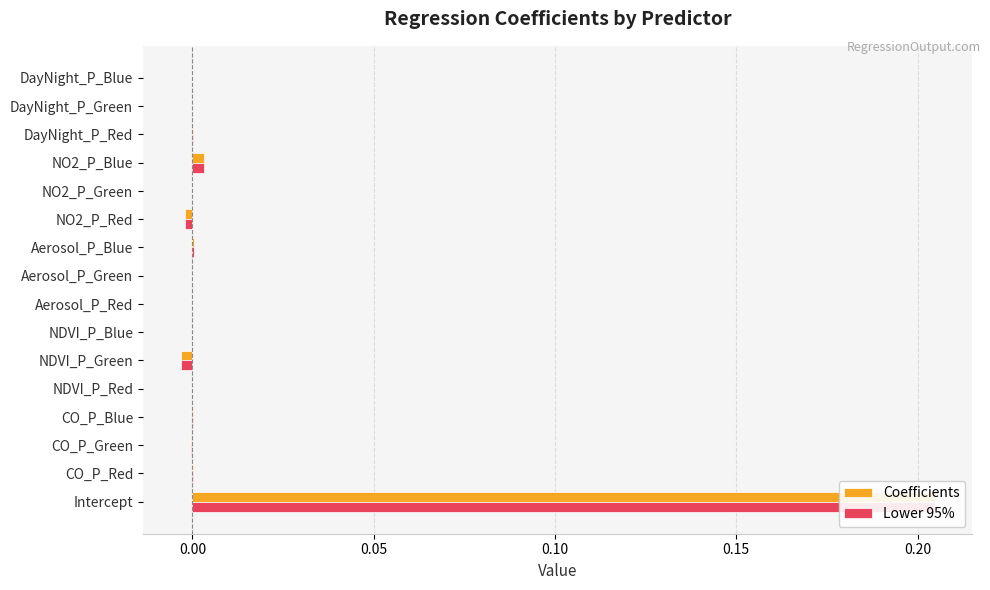

Between Aerosol_P_Blue and NO2_P_Red, which series saw the biggest shift?

Coefficients